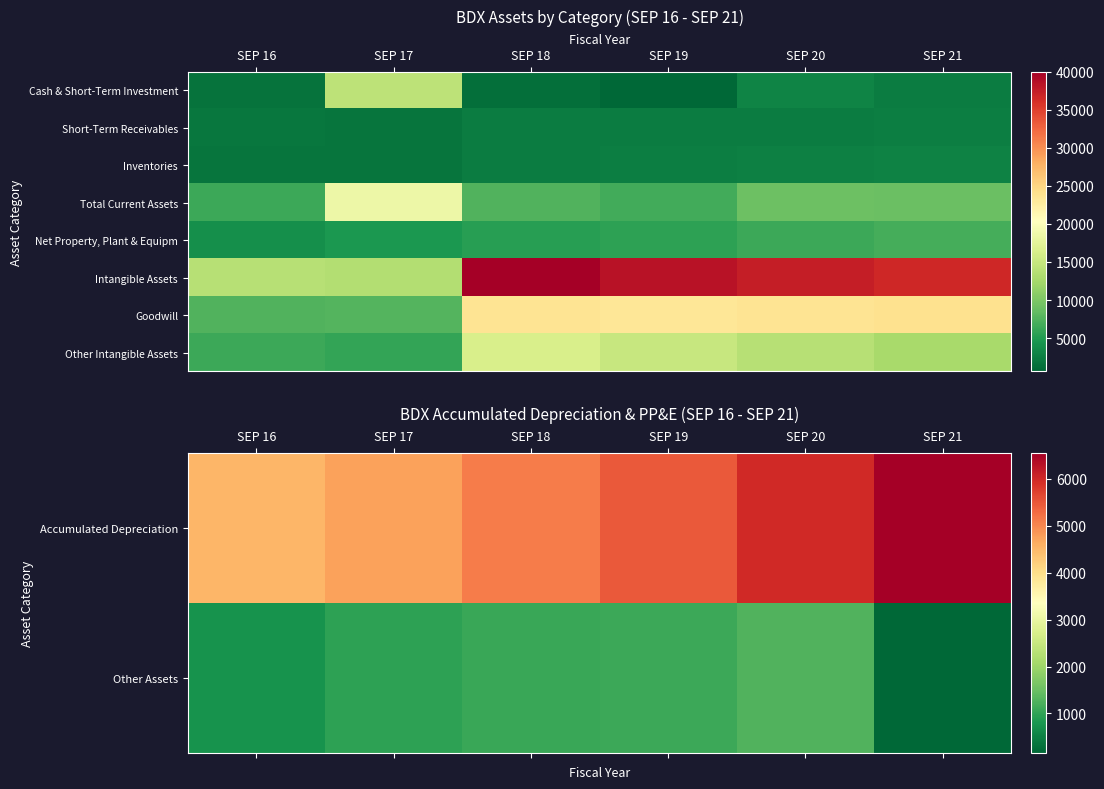

Is the value of Goodwill at SEP 19 greater than the value of Accumulated Depreciation at SEP 16?

Yes